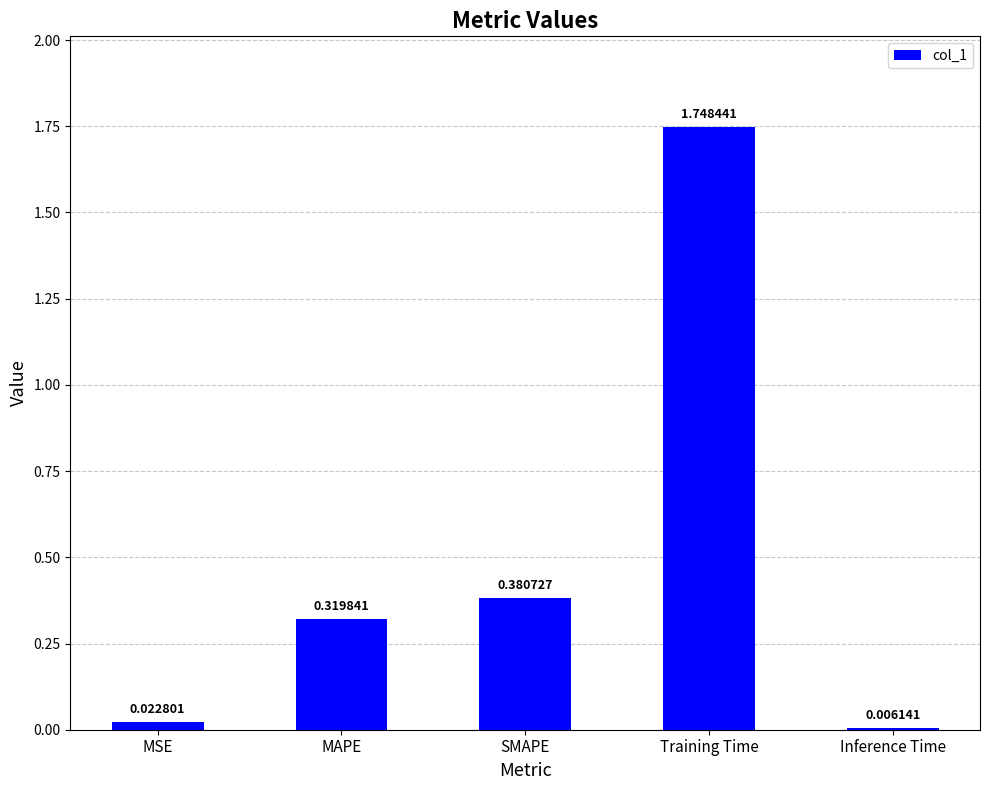

What is the change in value from MSE to MAPE?

+0.3